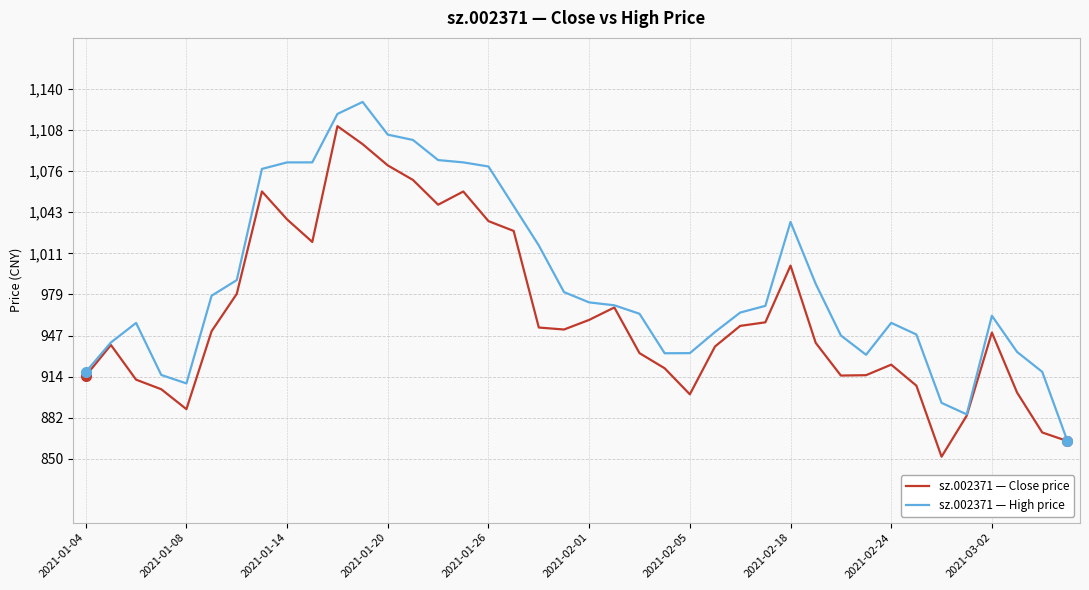

Does the chart have visible grid lines?

Yes